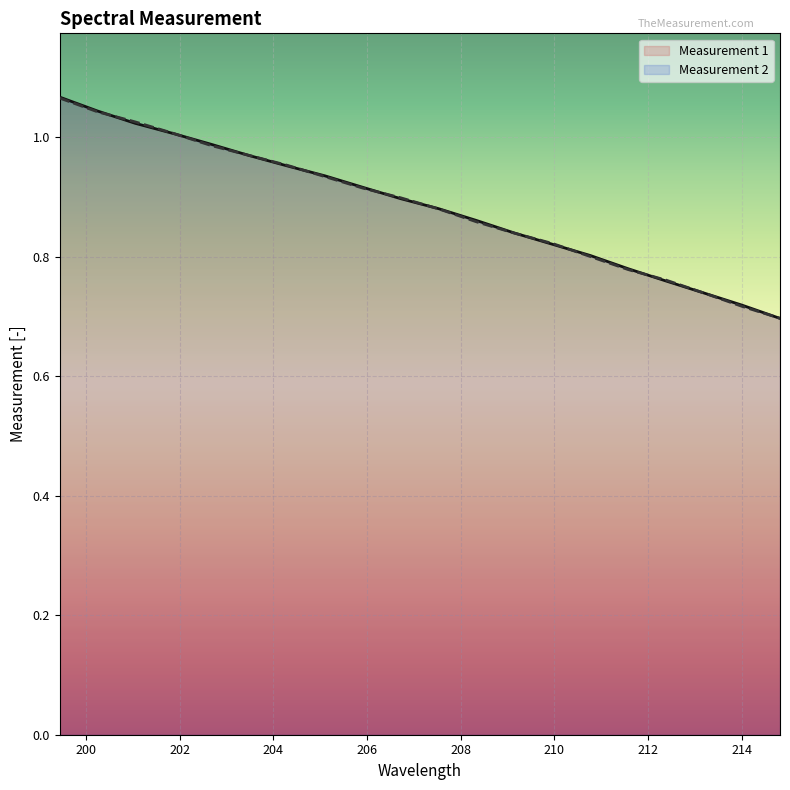

What is the maximum value for Measurement 1?

1.1